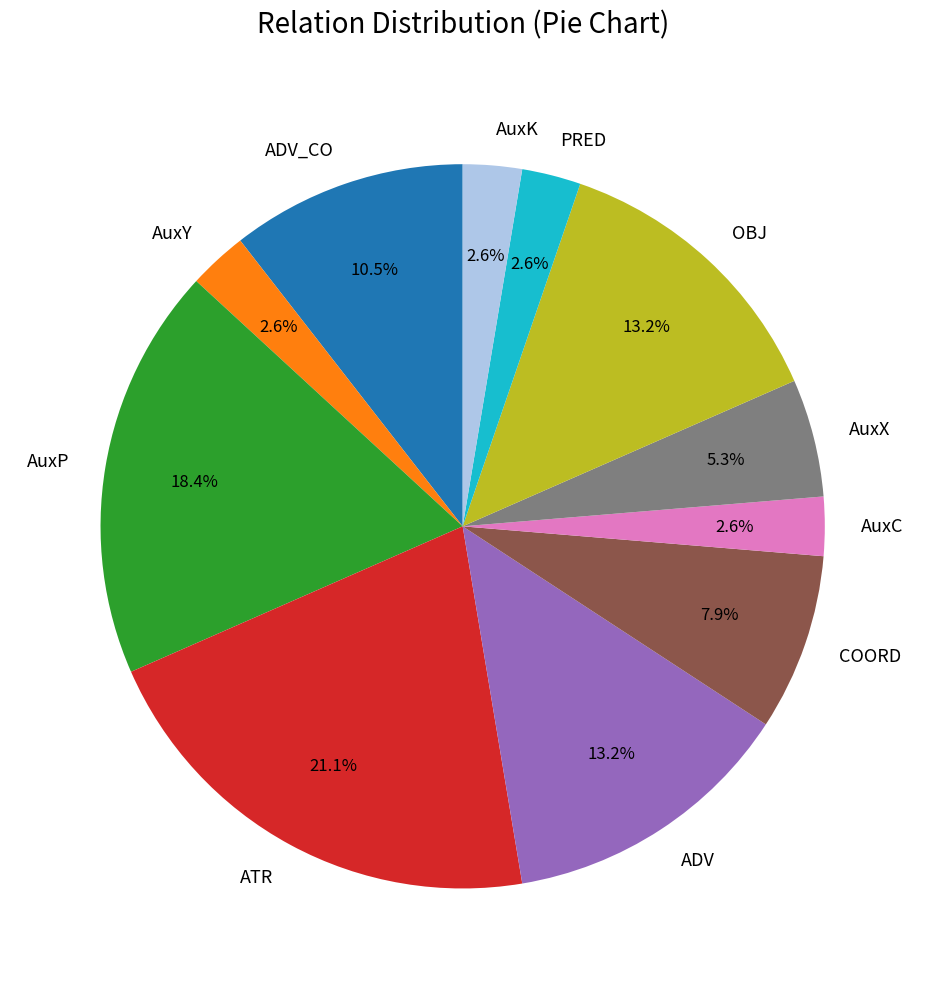

What is the ratio of the value at COORD to the value at OBJ?

0.6